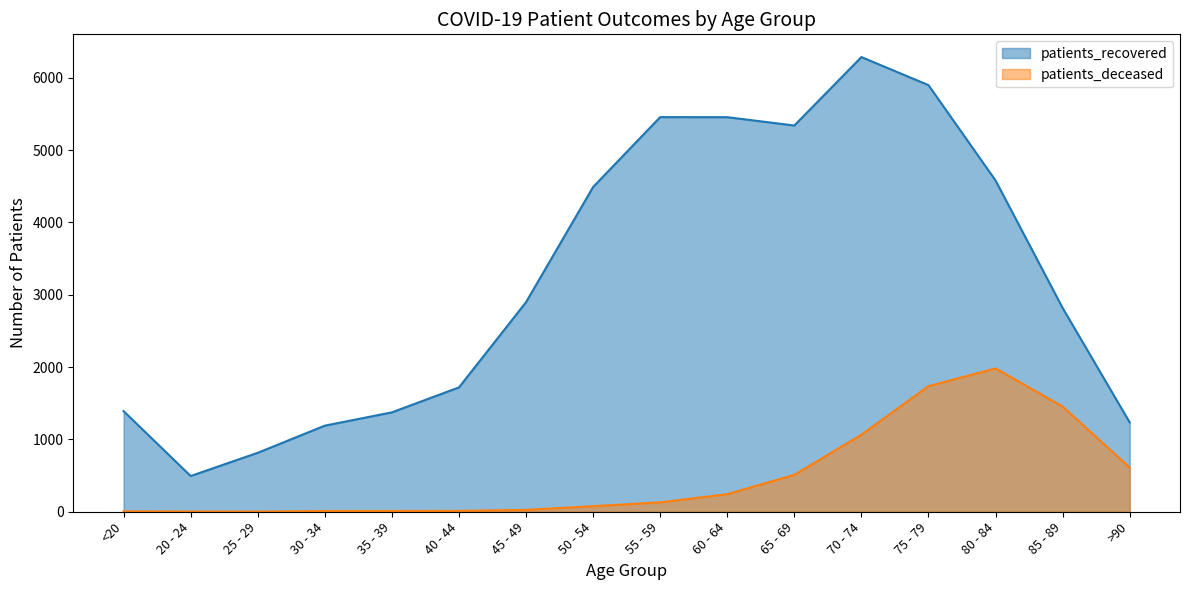

What position from the right is 25 - 29?

14